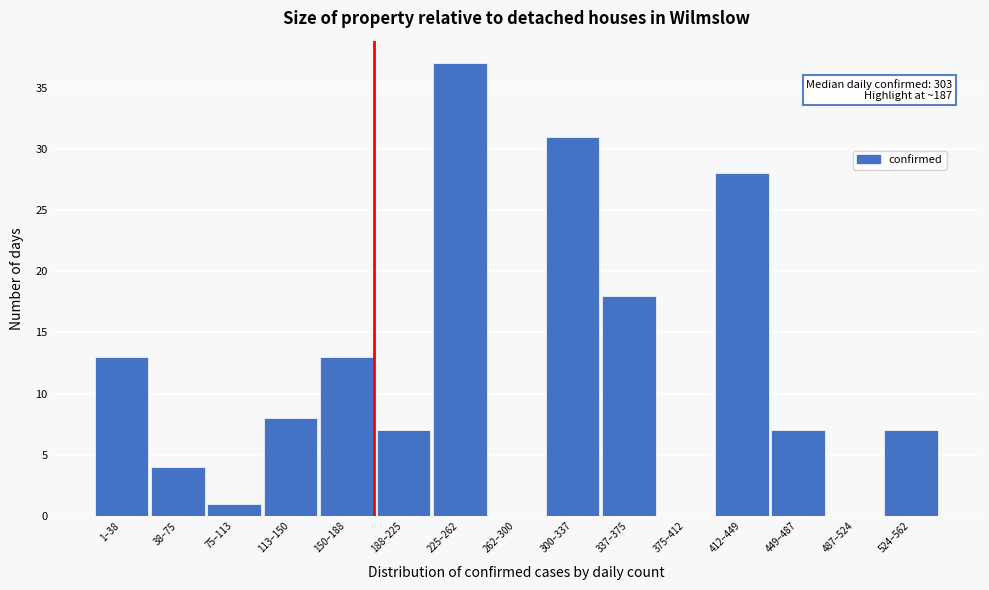

Reading left to right, transcribe all the data shown in this chart.

1–38=13	38–75=4	75–113=1	113–150=8	150–188=13	188–225=7	225–262=37	262–300=0	300–337=31	337–375=18	375–412=0	412–449=28	449–487=7	487–524=0	524–562=7